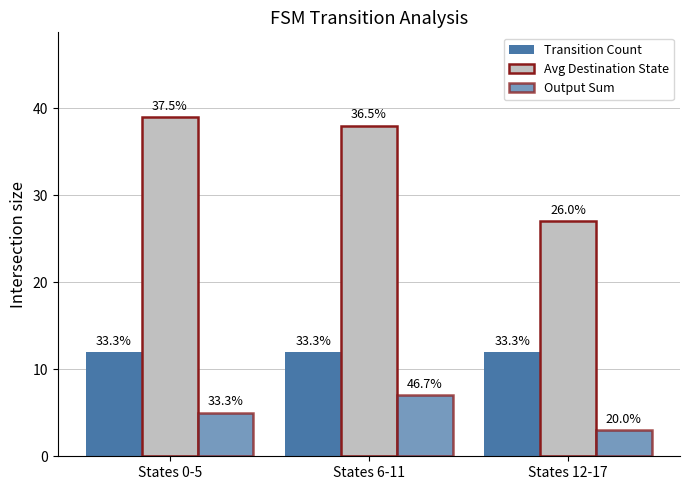

Reading right to left, what are all the values shown in this chart?

Transition Count: 12	12	12
Avg Destination State: 27	38	39
Output Sum: 3	7	5